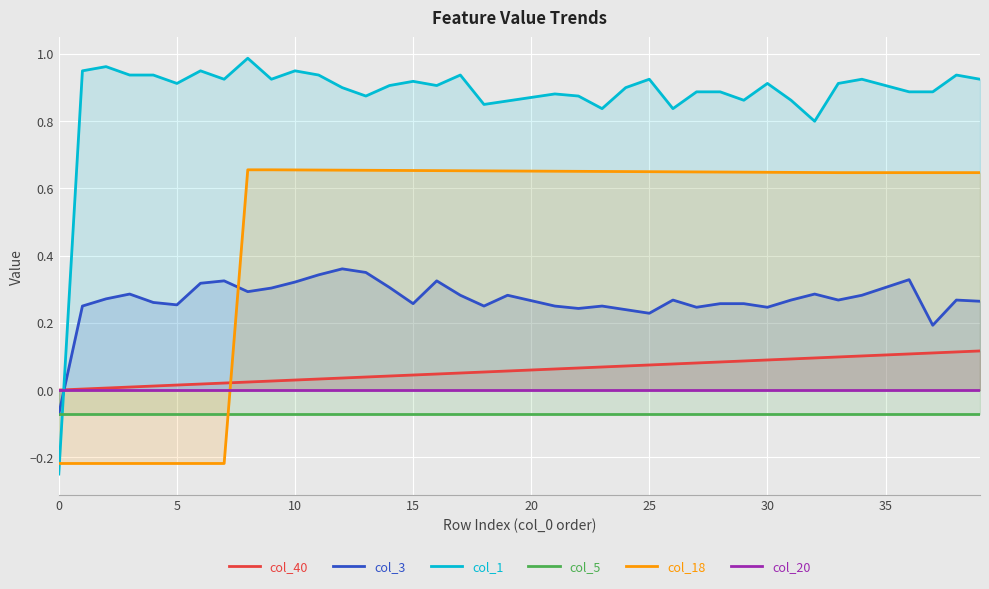

What are all the series names shown in the legend?

col_40, col_3, col_1, col_5, col_18, col_20